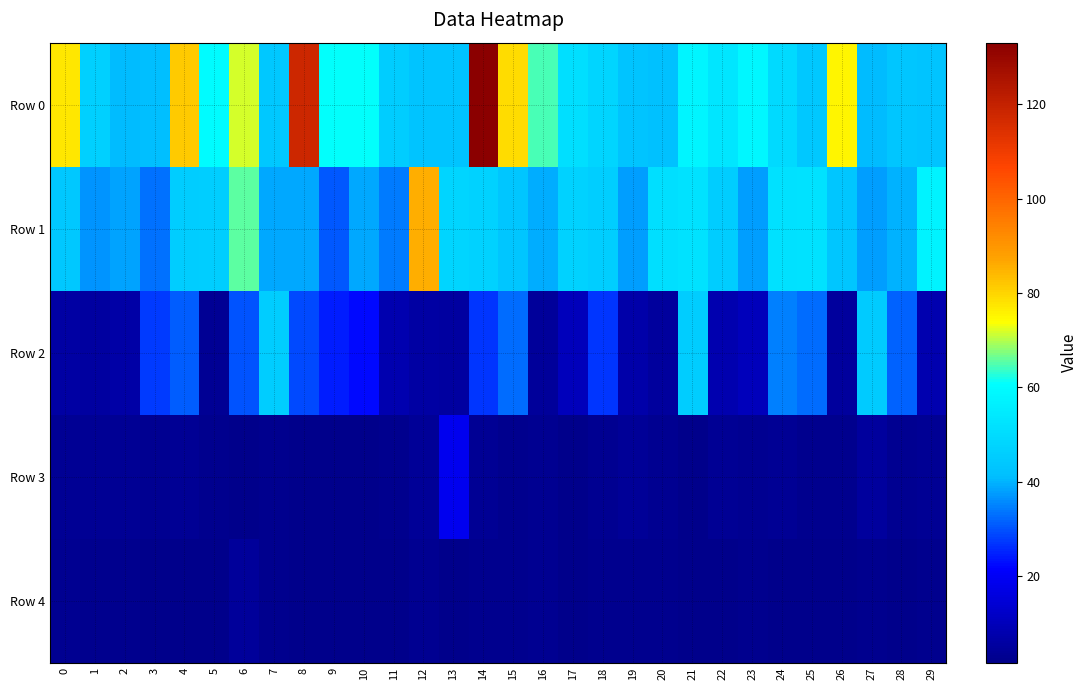

Reading left to right, transcribe all the data shown in this chart.

Row 0: 0=77.5	1=46.5	2=41.1	3=41.2	4=81.5	5=60.0	6=71.8	7=43.9	8=118.1	9=61.0	10=60.9	11=45.8	12=43.1	13=43.1	14=133.1	15=79.1	16=64.5	17=51.1	18=48.2	19=43.0	20=42.1	21=58.1	22=53.2	23=58.2	24=49.4	25=44.2	26=75.3	27=41.1	28=43.4	29=42.9
Row 1: 0=44.1	1=36.6	2=38.6	3=33.3	4=45.8	5=46.3	6=65.7	7=39.1	8=39.1	9=30.9	10=39.1	11=34.2	12=85.9	13=48.0	14=47.2	15=43.7	16=39.4	17=47.3	18=45.8	19=37.8	20=51.1	21=52.1	22=45.5	23=37.8	24=51.5	25=52.1	26=43.6	27=37.8	28=39.9	29=57.6
Row 2: 0=6.0	1=5.5	2=6.7	3=27.4	4=31.0	5=3.5	6=30.0	7=45.4	8=29.1	9=24.5	10=22.2	11=8.3	12=6.1	13=5.6	14=27.0	15=32.7	16=4.4	17=10.2	18=27.0	19=7.2	20=4.8	21=45.6	22=7.8	23=10.3	24=34.5	25=32.6	26=4.8	27=45.1	28=31.7	29=8.0
Row 3: 0=3.5	1=3.4	2=3.5	3=3.1	4=3.3	5=2.5	6=2.2	7=2.6	8=2.2	9=2.1	10=2.2	11=2.5	12=4.0	13=19.1	14=3.2	15=2.5	16=3.0	17=2.1	18=3.1	19=4.1	20=2.8	21=2.1	22=3.3	23=2.9	24=3.6	25=2.5	26=2.5	27=5.1	28=3.0	29=3.4
Row 4: 0=2.9	1=2.4	2=2.2	3=2.1	4=1.8	5=2.0	6=4.5	7=2.3	8=1.9	9=1.9	10=1.7	11=1.9	12=2.9	13=2.1	14=2.3	15=2.2	16=2.8	17=1.7	18=2.5	19=2.2	20=2.5	21=1.8	22=2.0	23=2.3	24=2.0	25=1.8	26=2.1	27=2.4	28=1.7	29=2.3